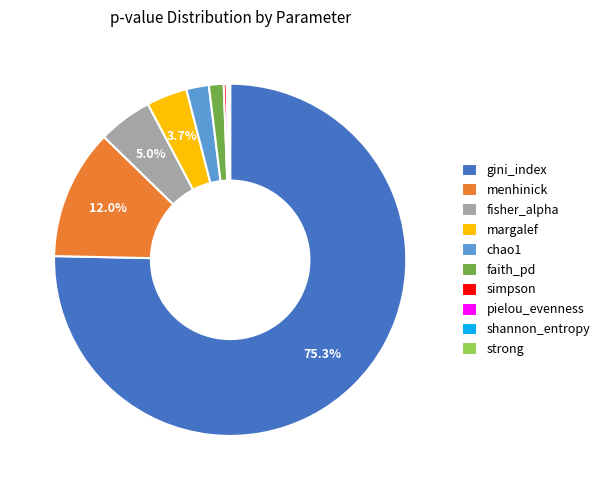

Which category has the biggest portion of the pie?

gini_index